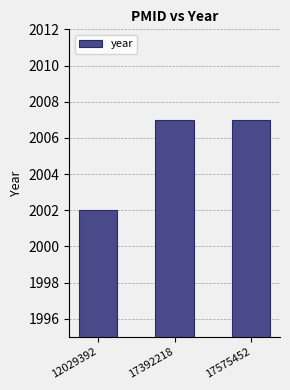

How many values are between 2002 and 2007?

3